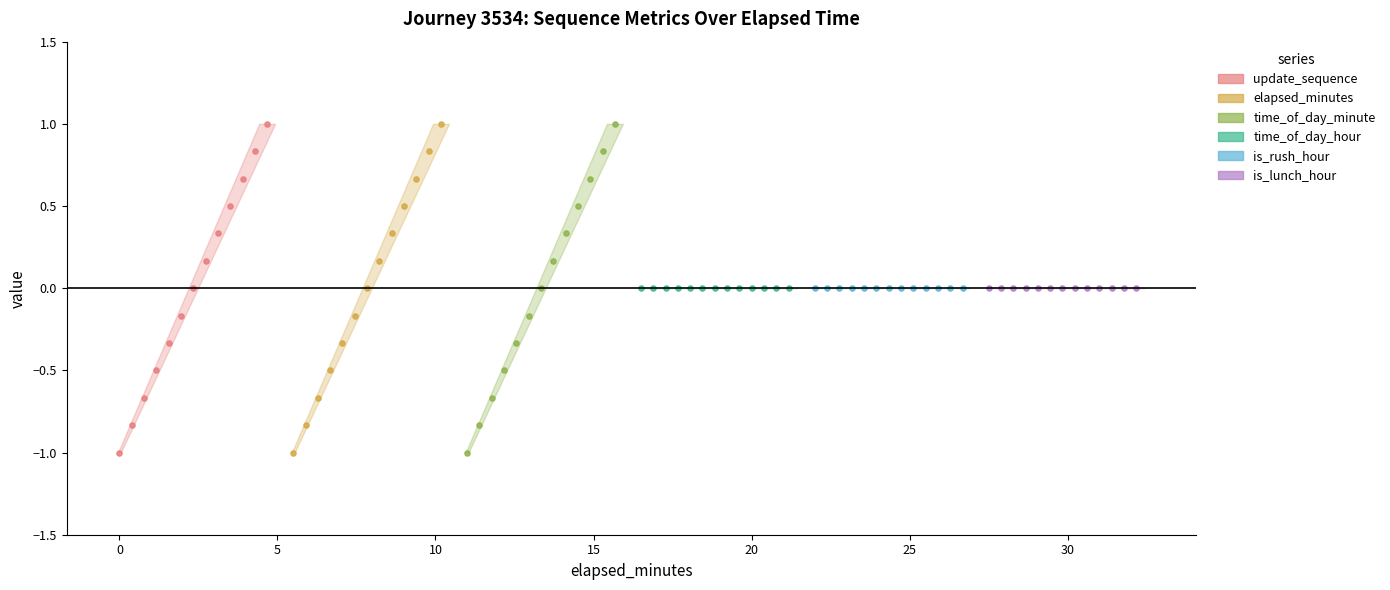

Which series has the largest total across all categories?

update_sequence